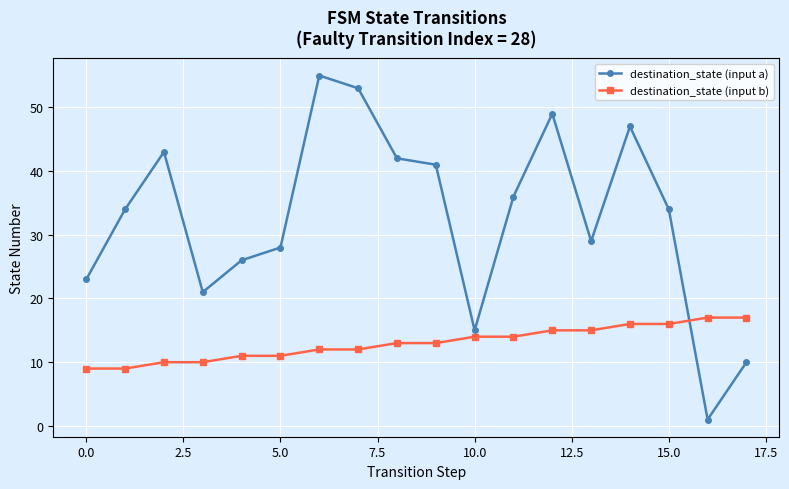

Does the chart have visible grid lines?

Yes